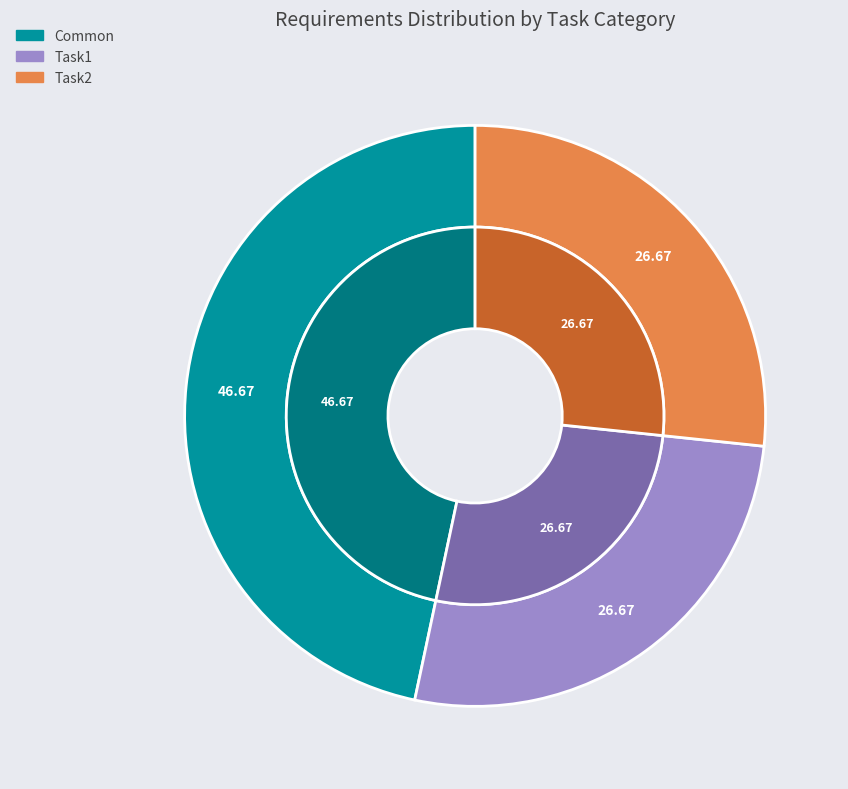

Count the number of slices in the pie.

3